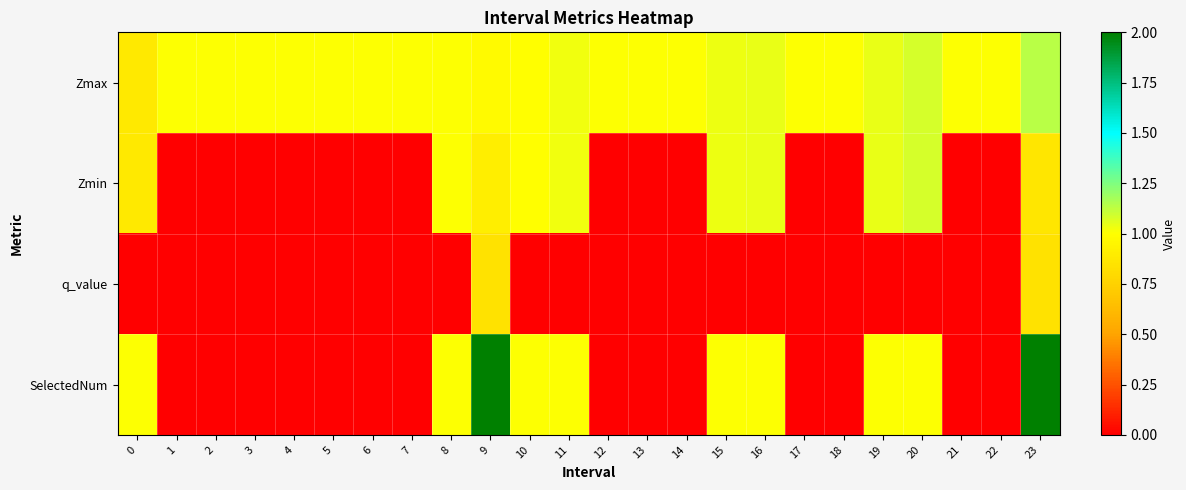

Between 1 and 4, which is larger?

1